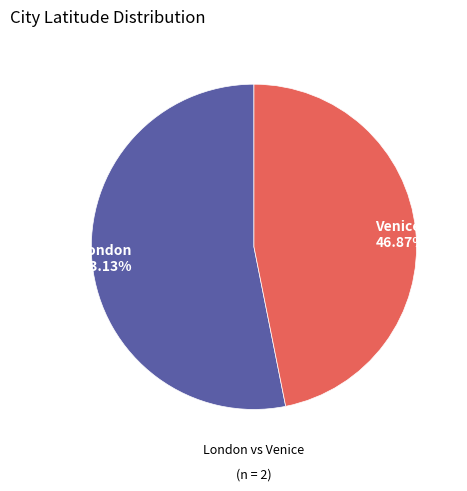

Is it true that Venice is 47% of the pie?

True